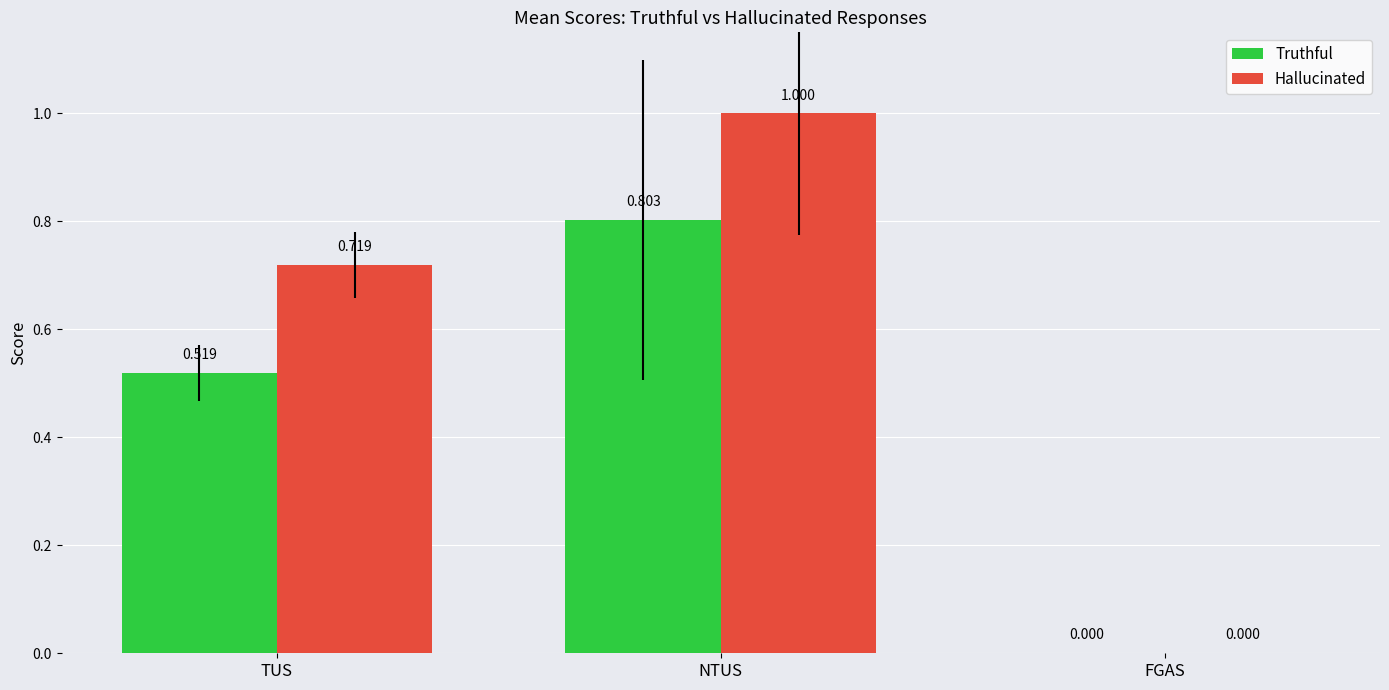

Which series changed the most between TUS and NTUS?

Truthful